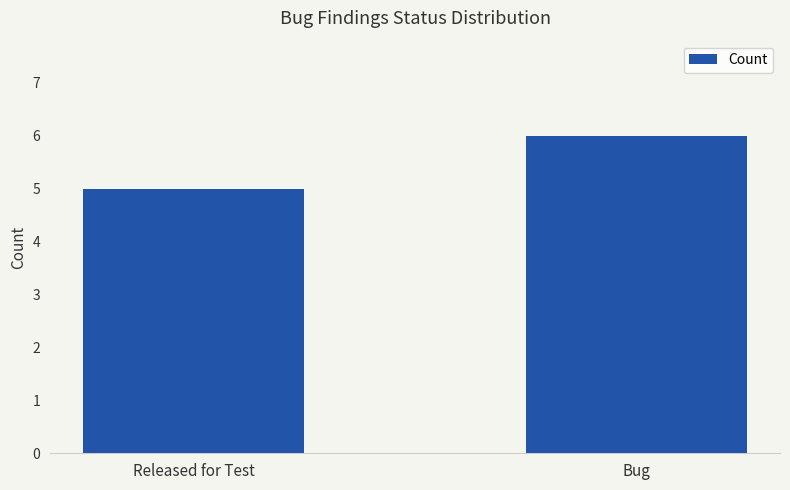

What is the ratio of the value at Released for Test to the value at Bug?

0.8